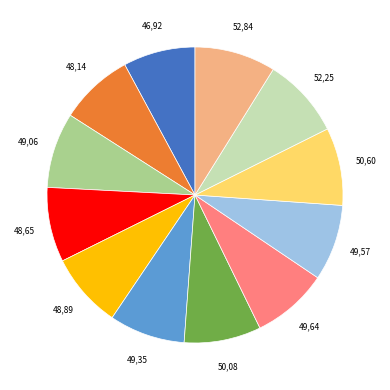

Does any single category account for the majority?

No